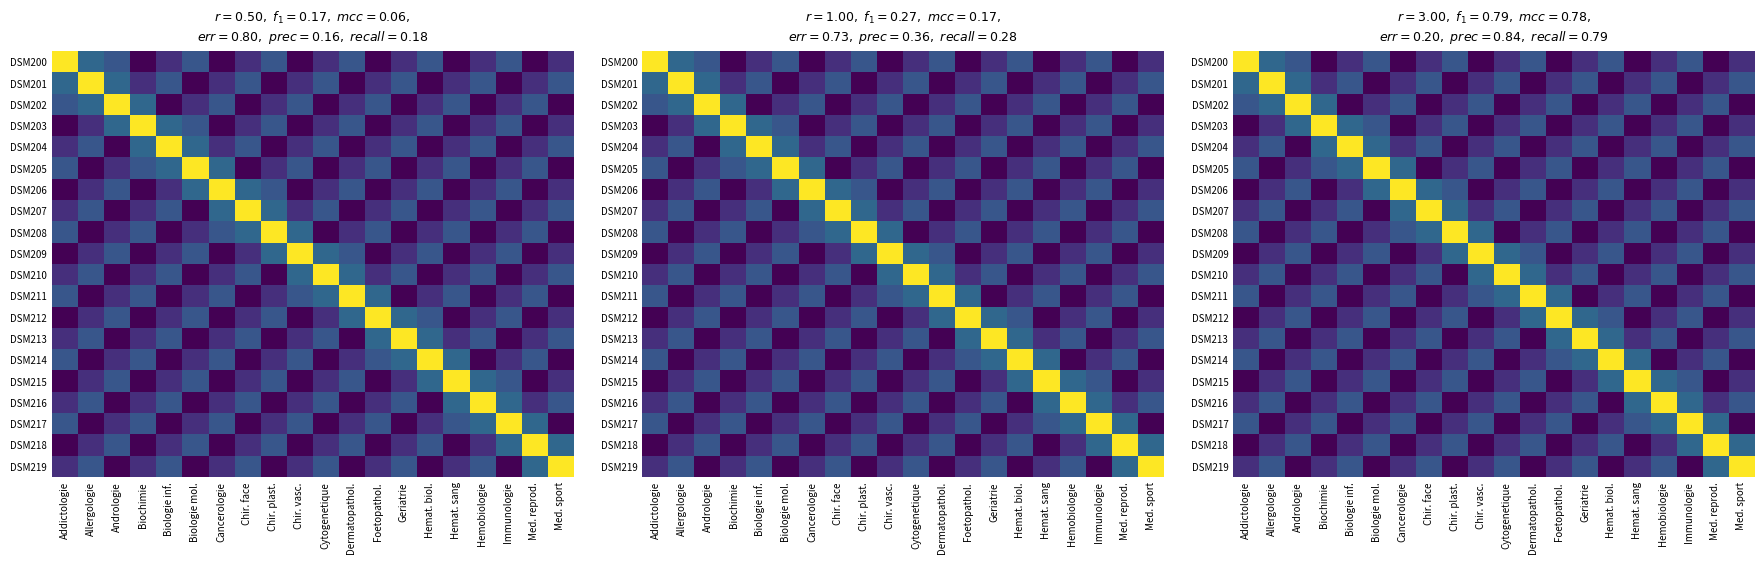

True or false: DSM201 has a value of 4.3 at Addictologie.

False